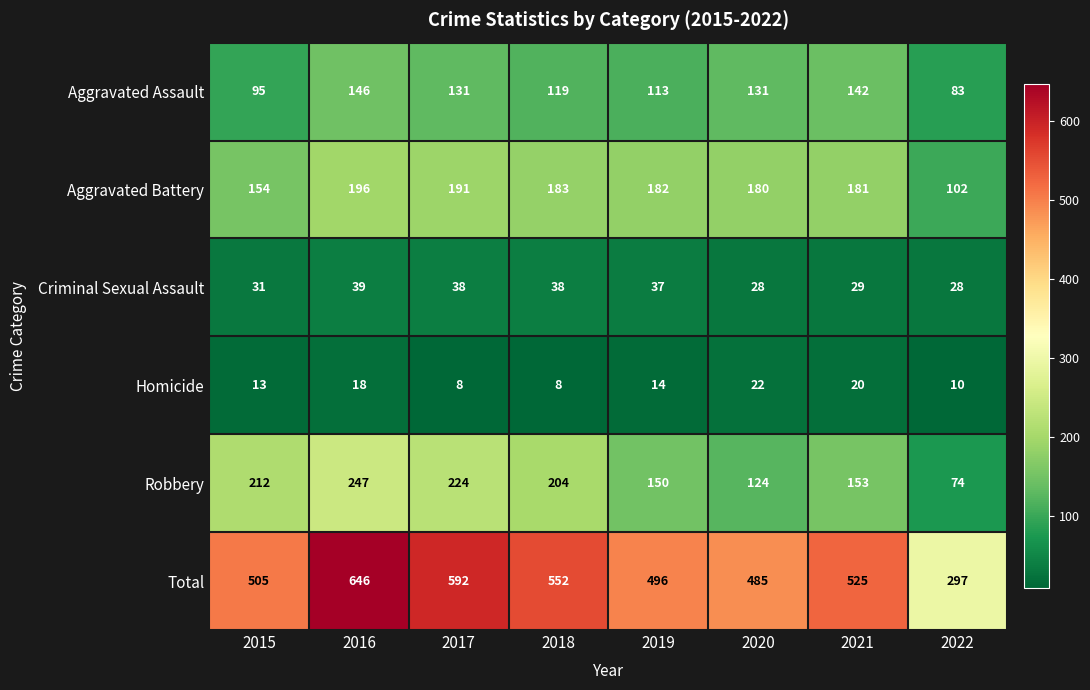

What is the difference between the maximum and minimum values in the Aggravated Battery series?

94